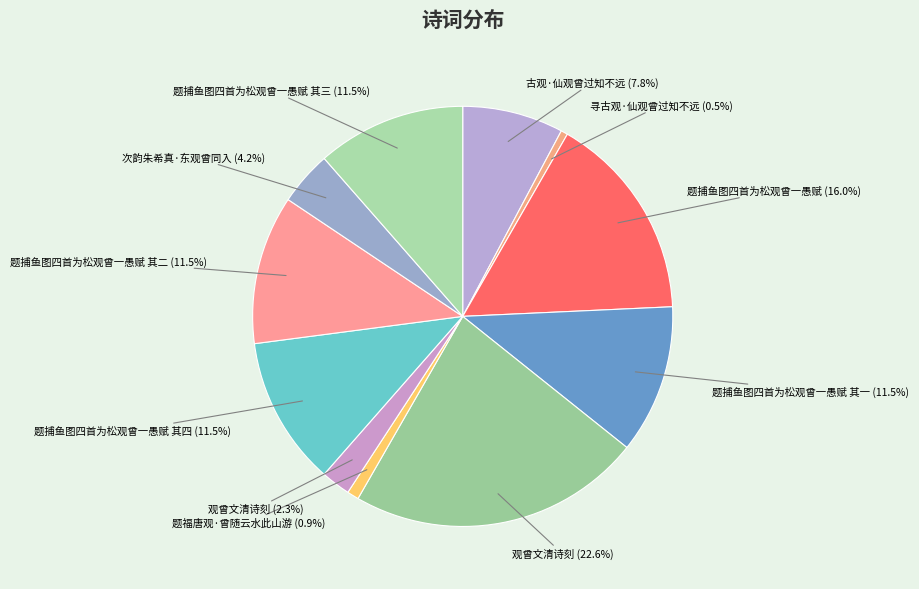

What is the largest slice in the pie chart?

观曾文清诗刻 (22.6%)